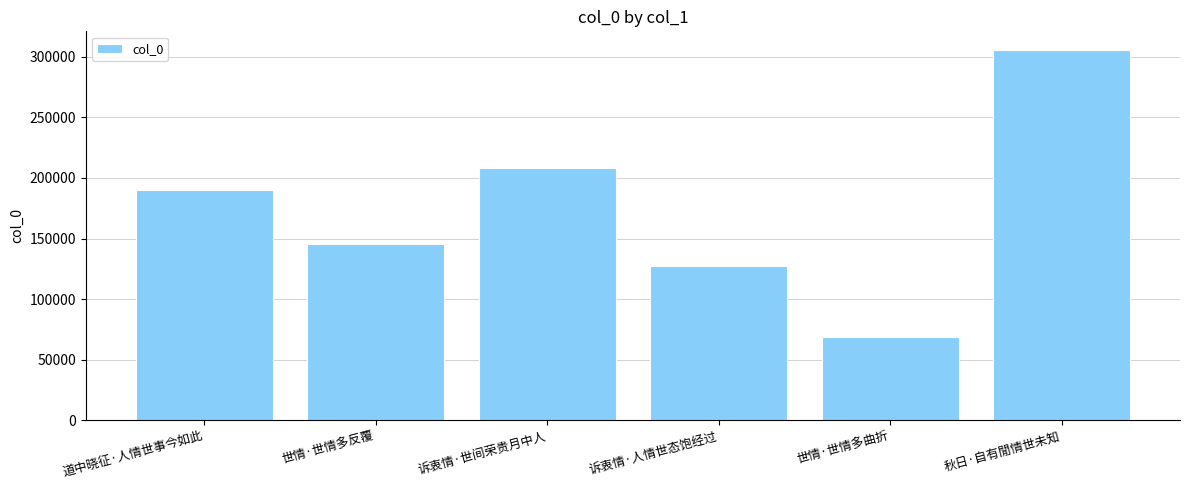

Is it true that the value at 诉衷情·世间荣贵月中人 is 299771?

False